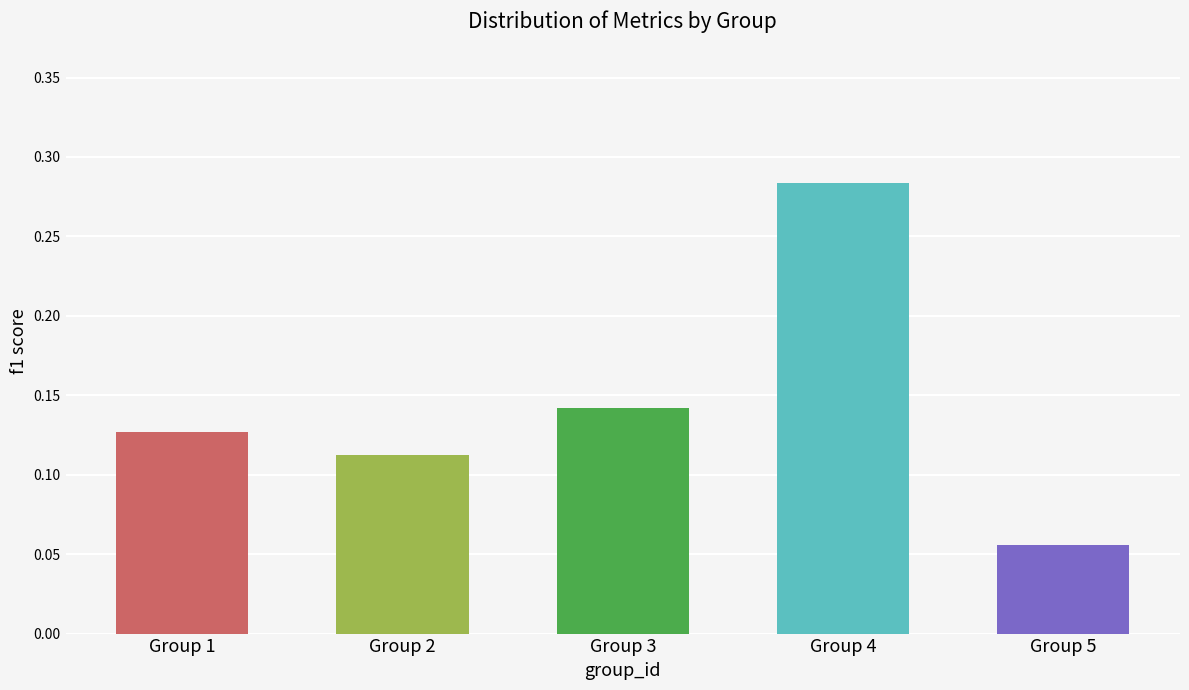

At which label is the value closest to 0?

Group 5